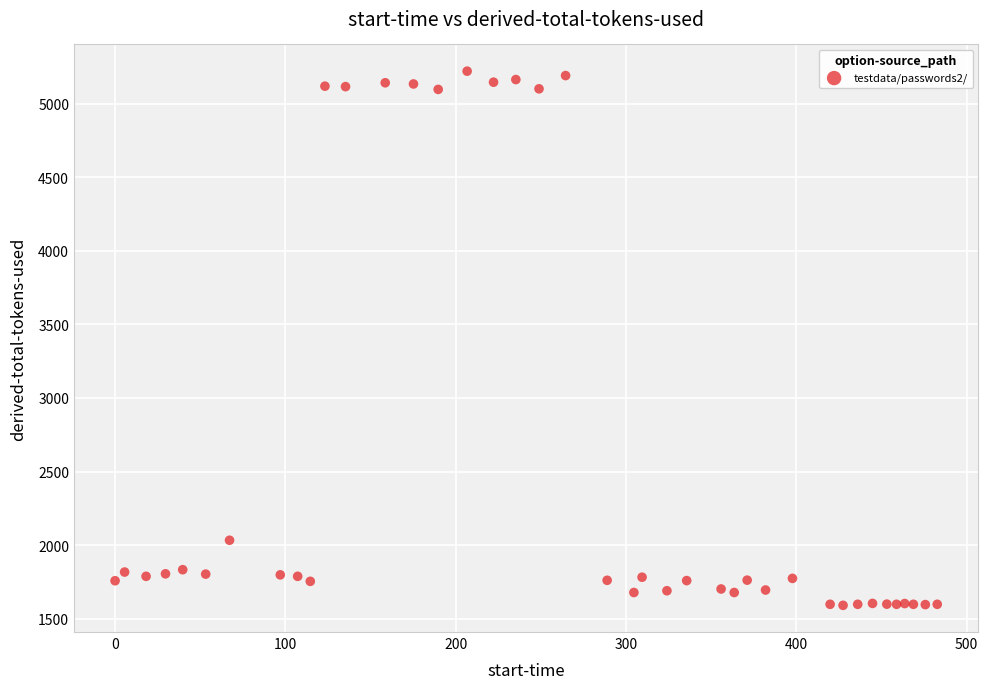

What Y value in the scatter plot is closest to 3405?

2033